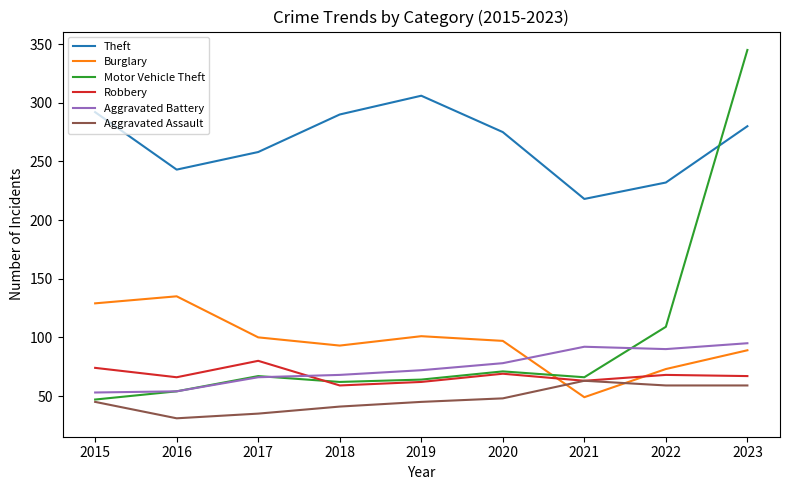

Which series has the largest range (max minus min)?

Motor Vehicle Theft